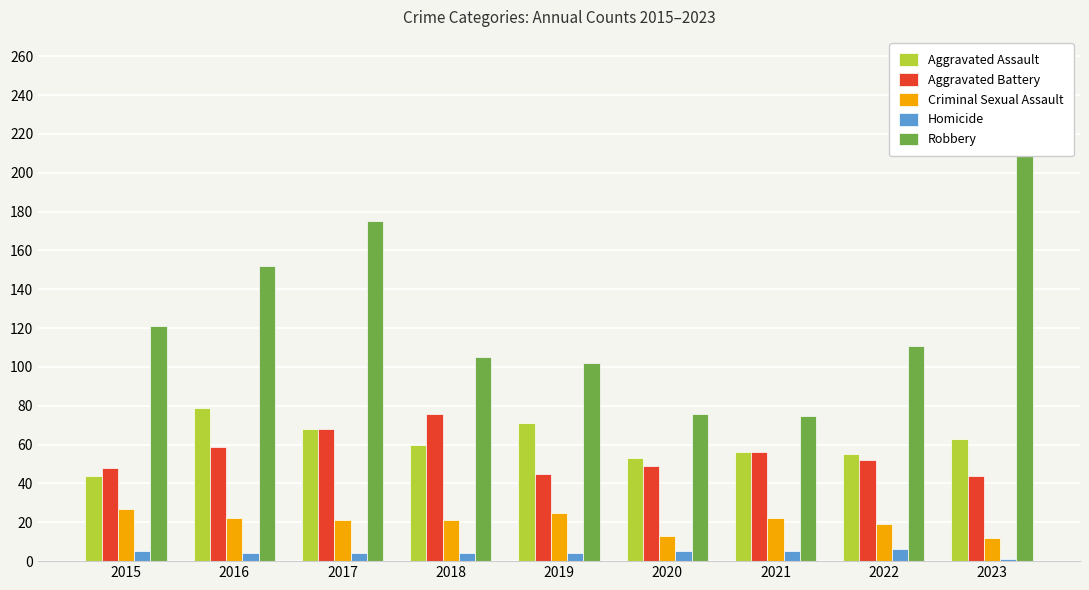

Is it true that Homicide equals 5 at 2021?

True